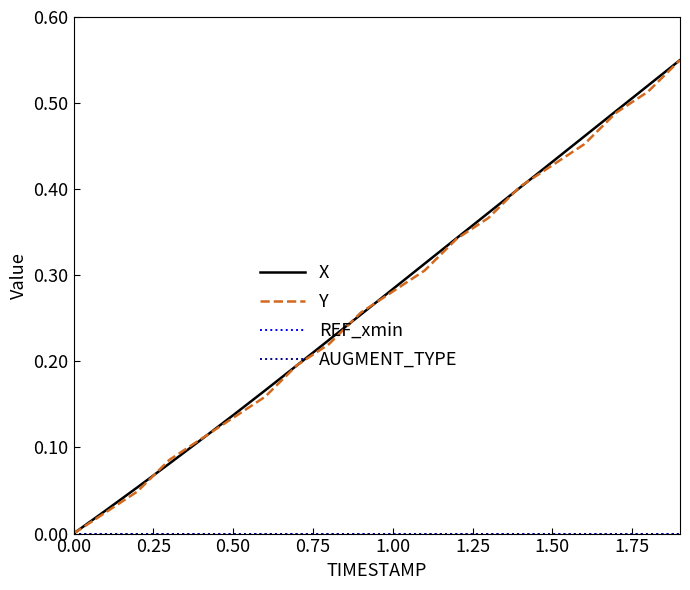

Does the chart display data point markers on the line(s)?

No